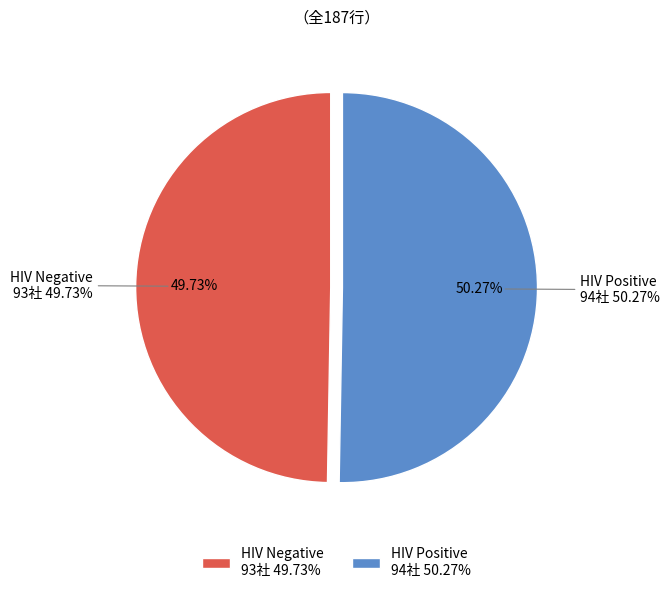

Which has a higher value, False or True?

True